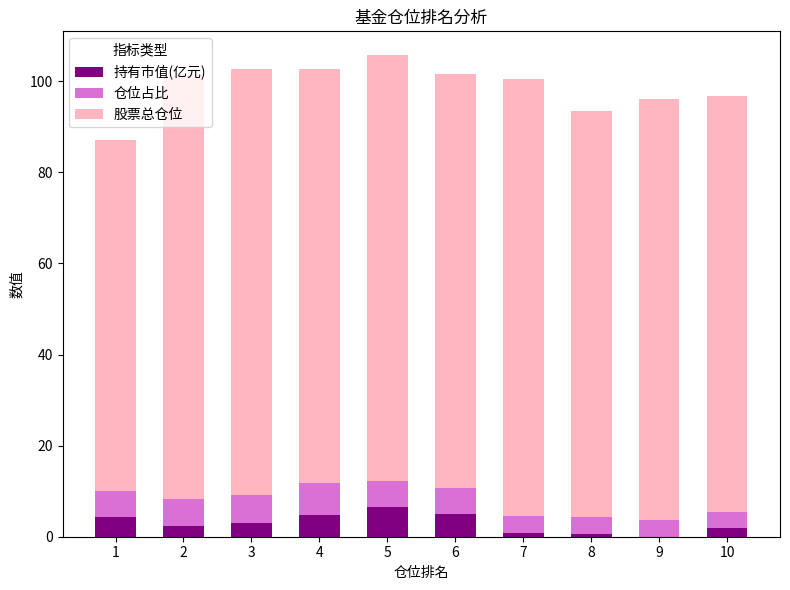

What is the sum of all 持有市值(亿元) values?

29.2